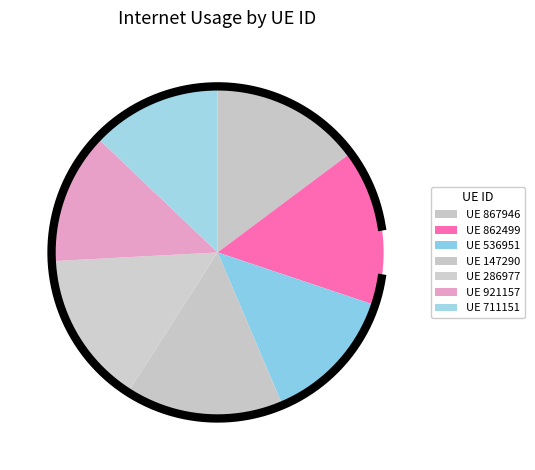

Is it true that 862499 is 29% of the pie?

False